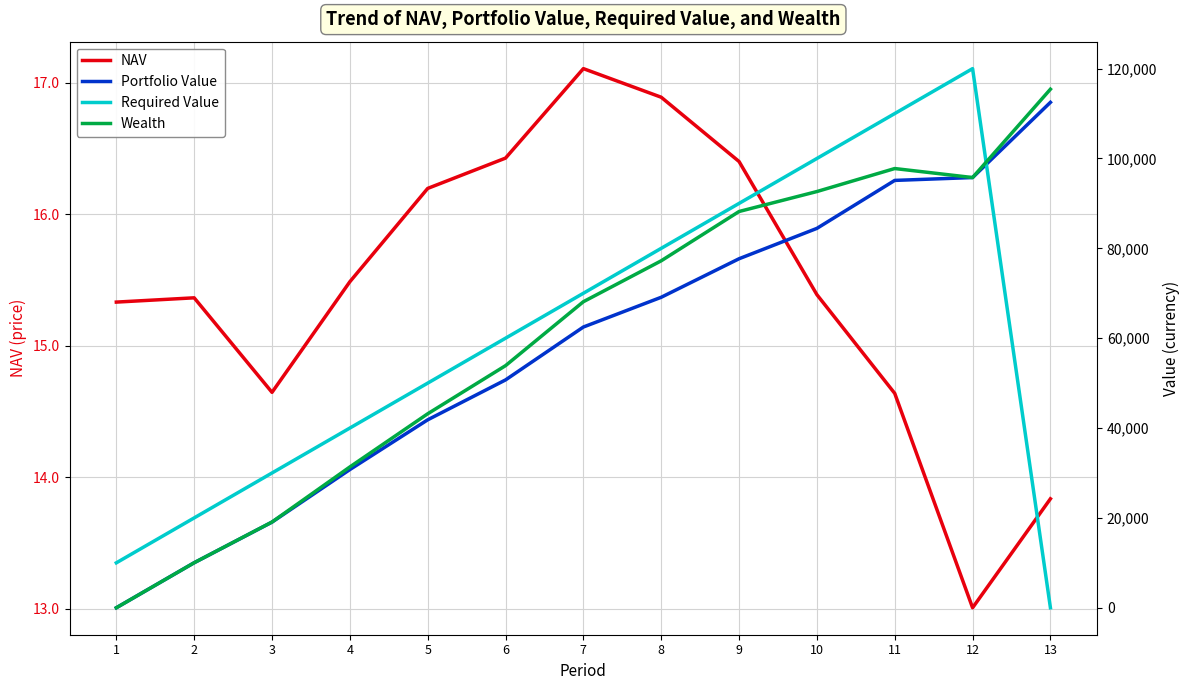

At which label does Required Value first exceed 60000?

7